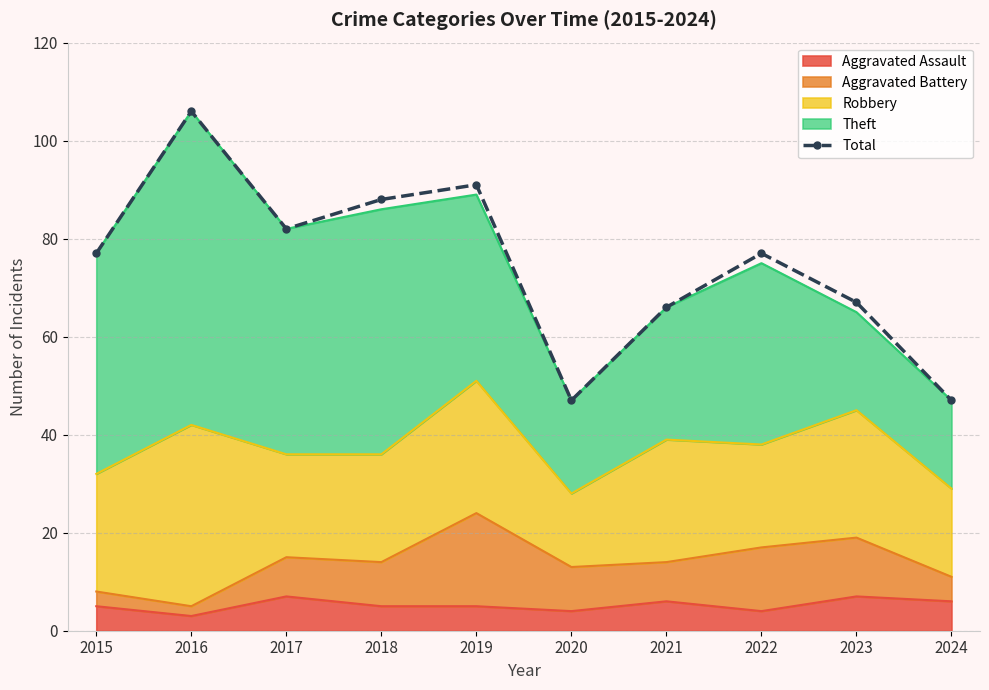

What is the sum of all values?

748